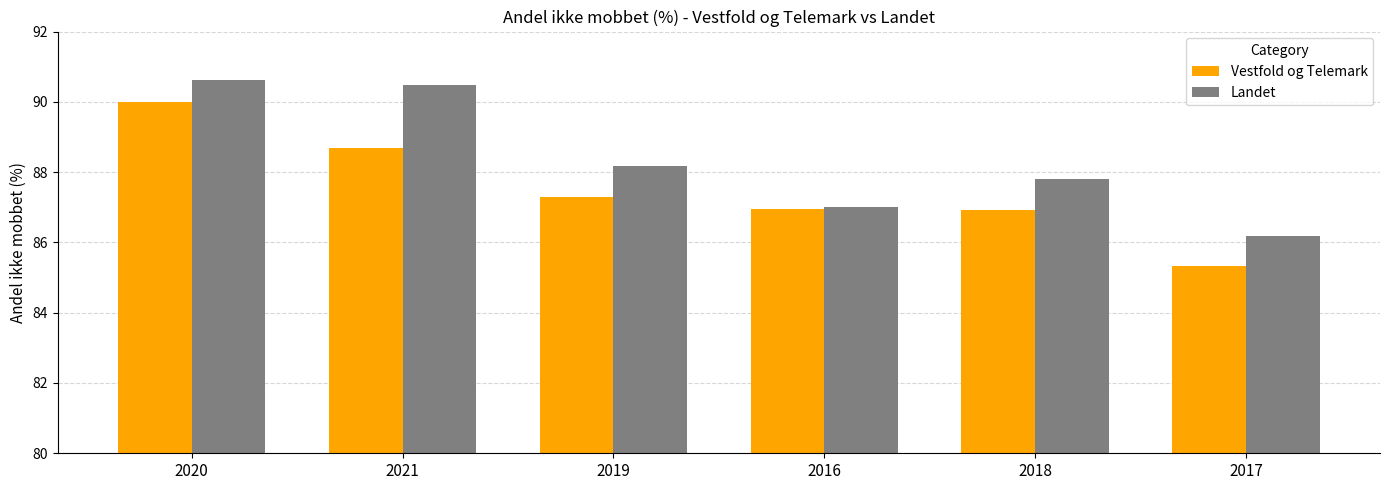

True or false: Landet has a value of 19.5 at 2021.

False